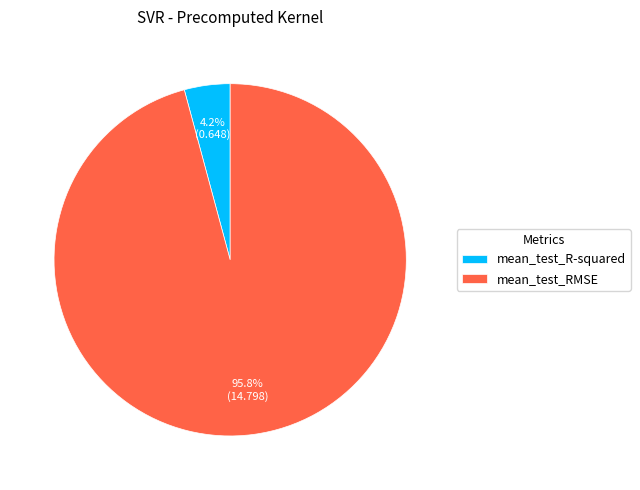

Count the number of slices in the pie.

2